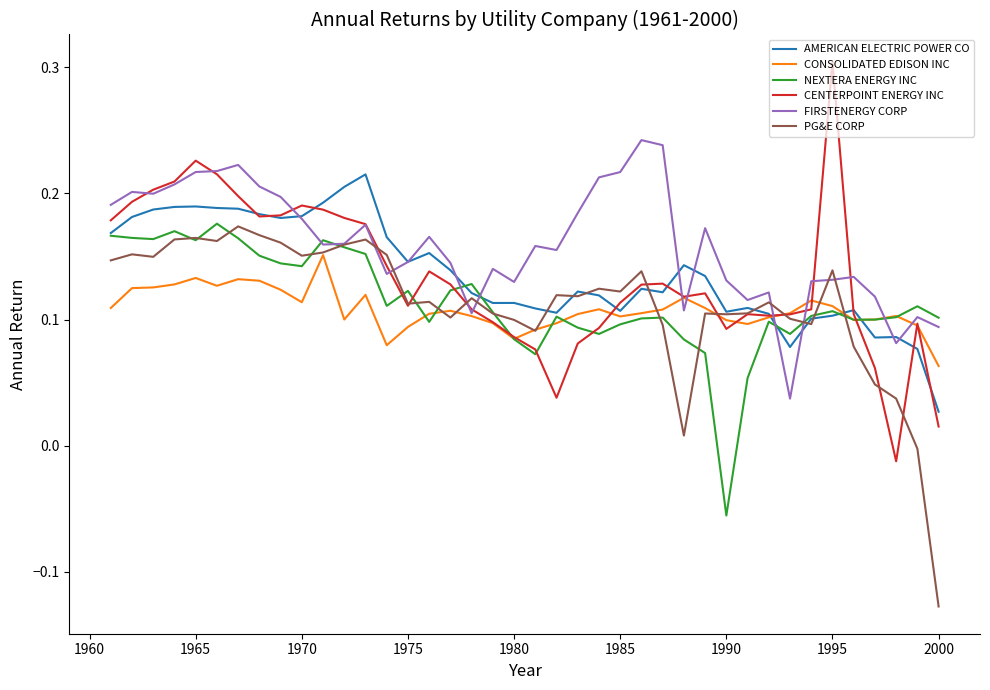

Which series has the largest total across all categories?

FIRSTENERGY CORP